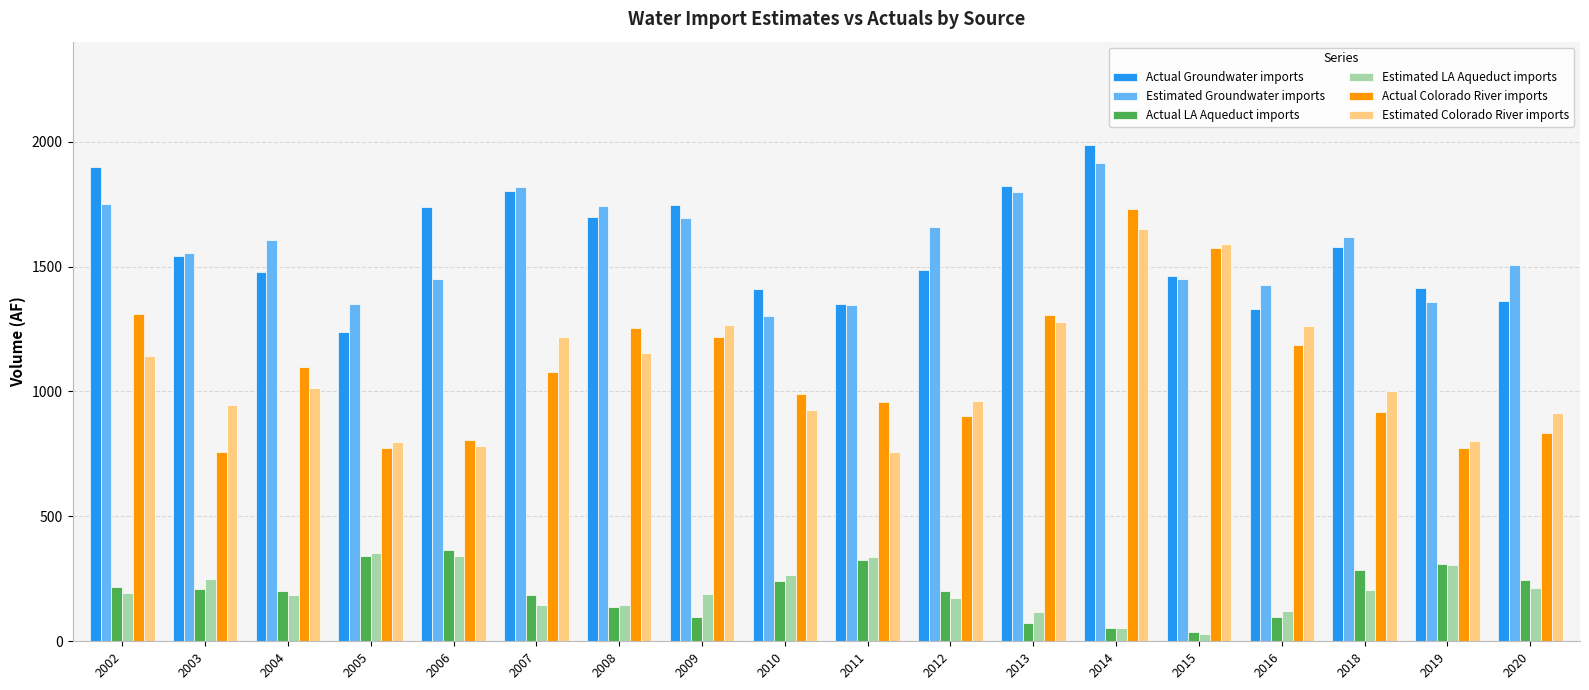

Is the value of Estimated Colorado River imports at 2004 greater than the value of Actual Groundwater imports at 2006?

No